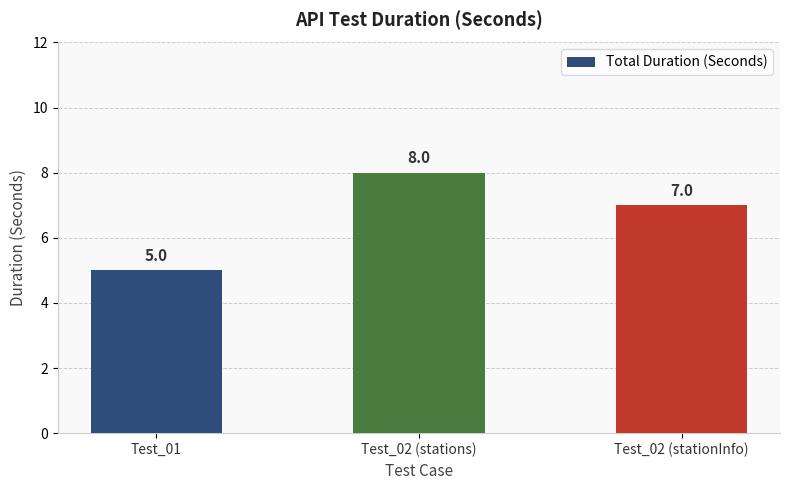

What is the value of the 1st bar from the left?

5